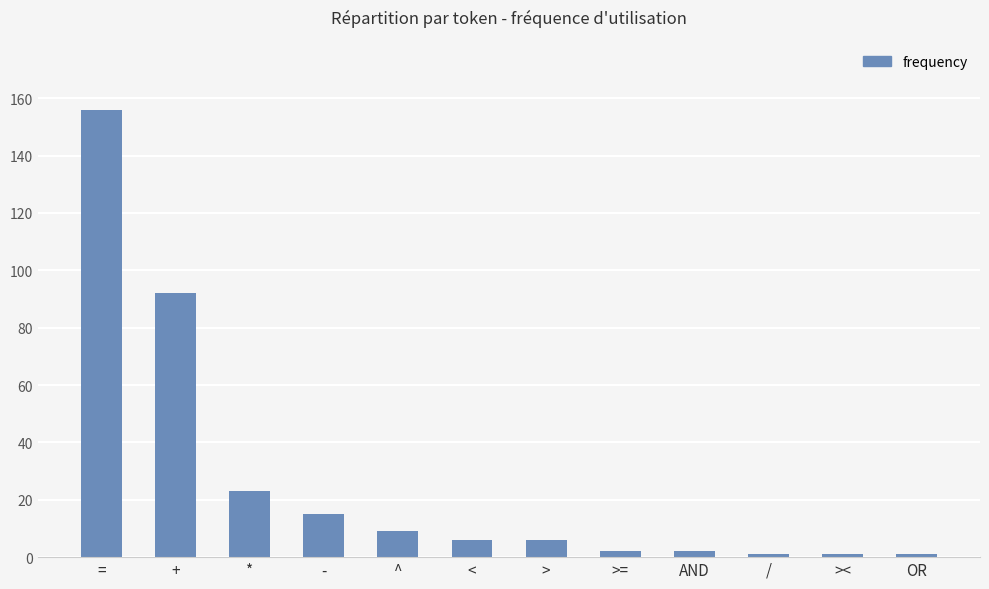

Which category has the highest value across all series?

=